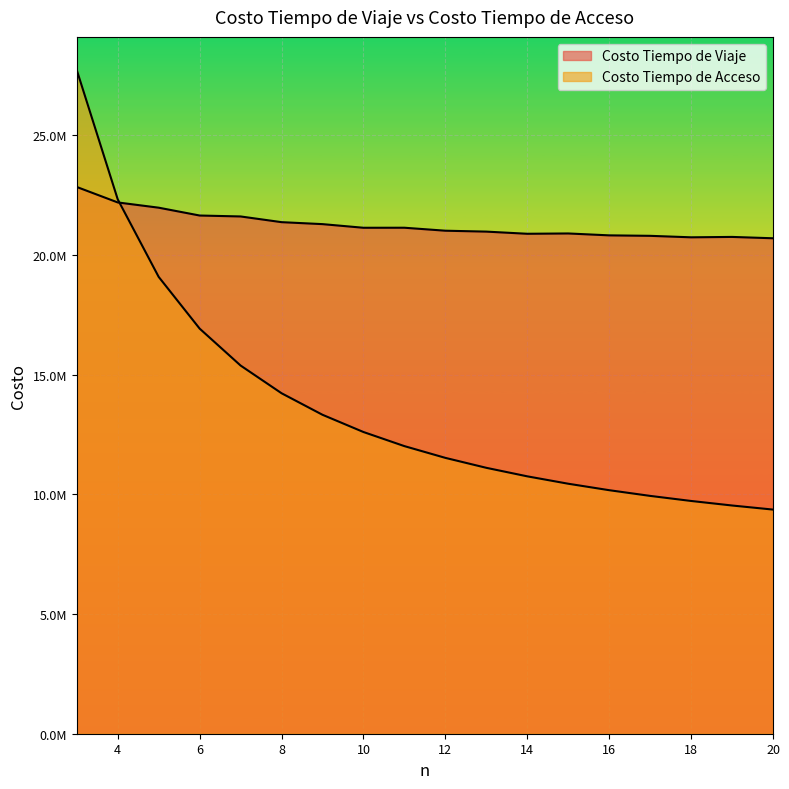

Where is the first local minimum for Costo Tiempo de Viaje?

10